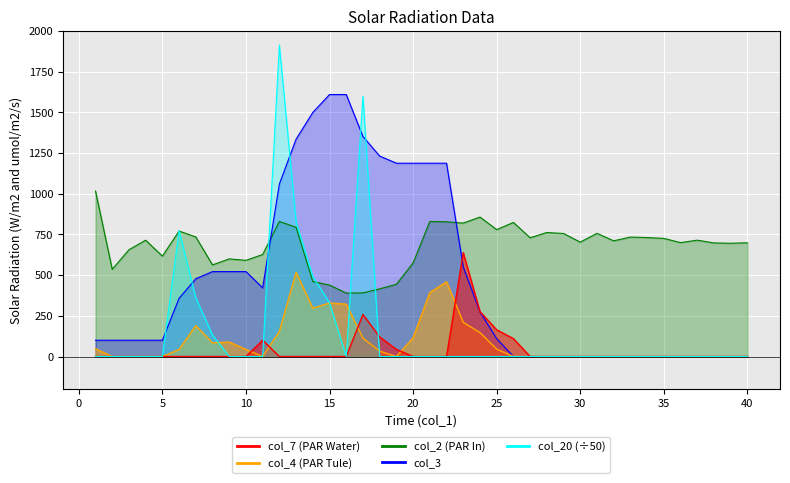

How many categories are shown in the chart?

40